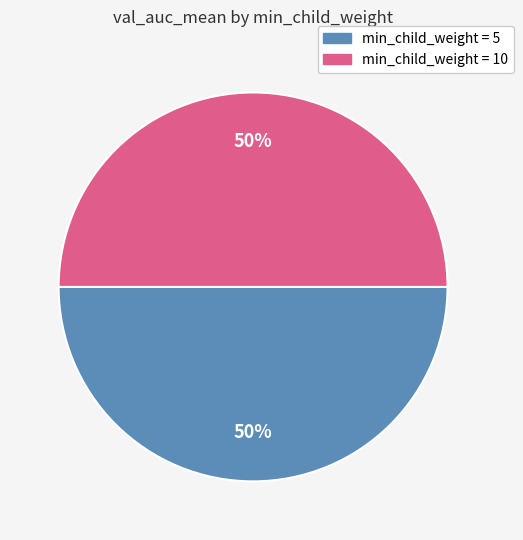

To the nearest percent, what is the average slice percentage?

50%